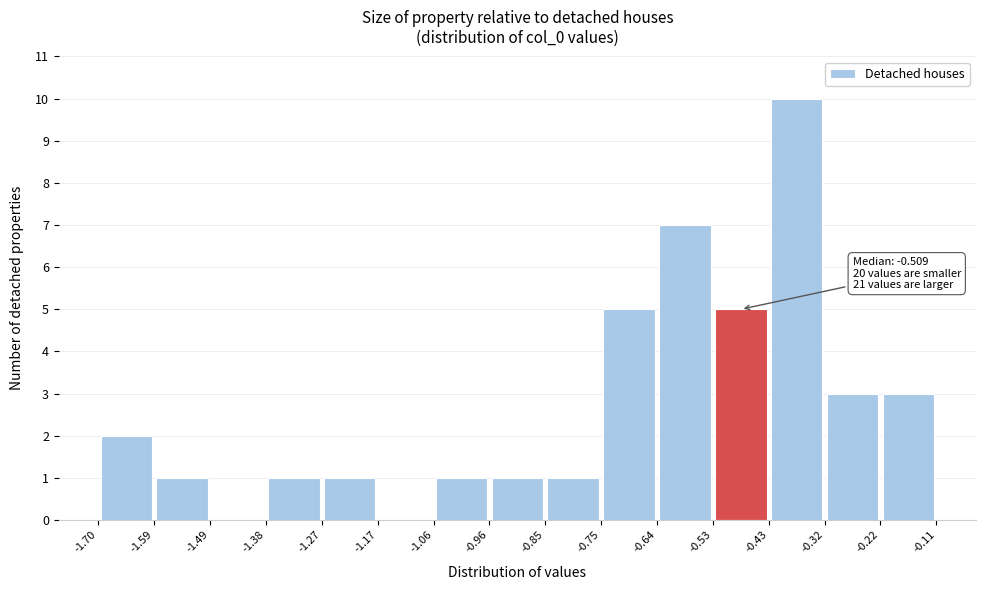

Over which range of the x-axis is the bar tallest?

-0.43 to -0.32